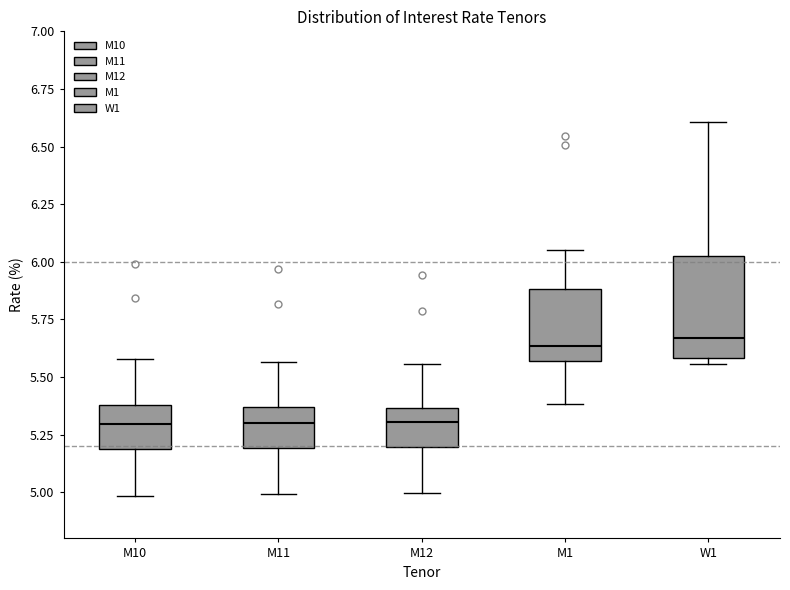

Reading left to right, read every box against the y-axis: the position of its median line, the range the box covers, and the ends of its whiskers. The values are not printed on the chart, so give them approximately, as read against the axis.

M10: median 5.30, box 5.20 to 5.40, whiskers 5.00 to 5.60
M11: median 5.30, box 5.20 to 5.35, whiskers 5.00 to 5.55
M12: median 5.30, box 5.20 to 5.35, whiskers 5.00 to 5.55
M1: median 5.65, box 5.55 to 5.90, whiskers 5.40 to 6.05
W1: median 5.65, box 5.60 to 6.05, whiskers 5.55 to 6.60